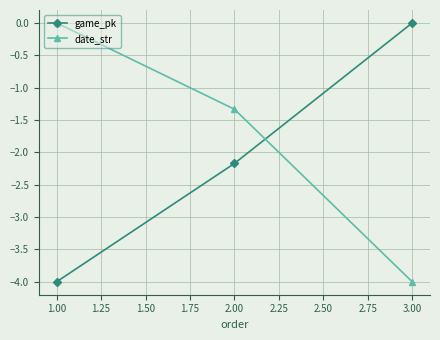

What is the minimum value for game_pk?

-4.0